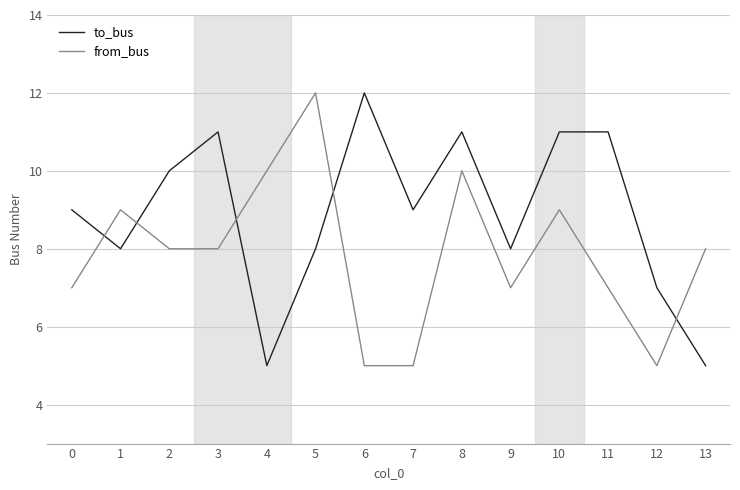

Which series has the largest total across all categories?

to_bus